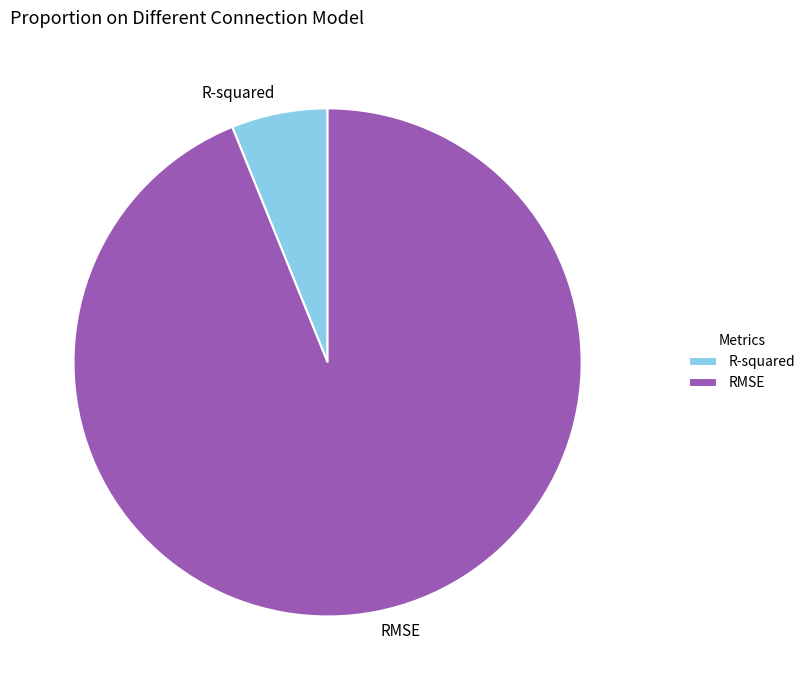

Combined, do RMSE and R-squared account for over 50%?

Yes